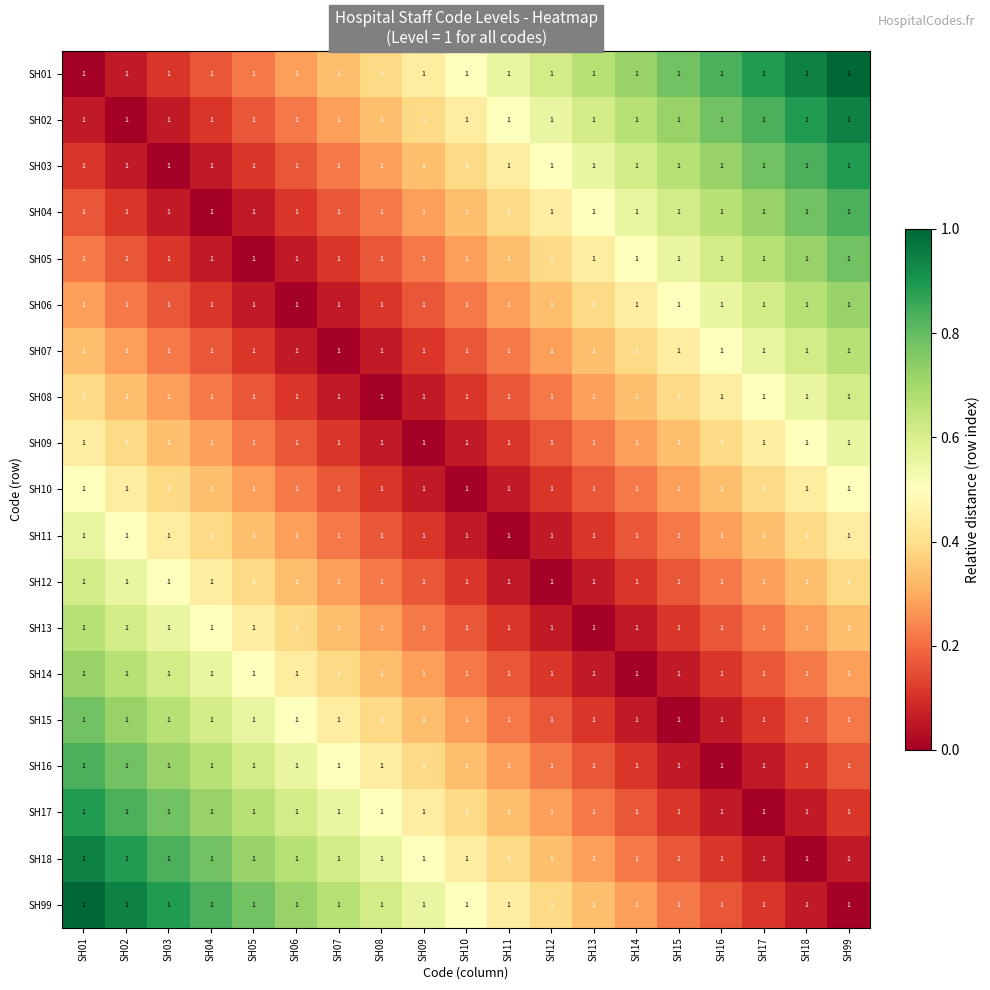

Is it true that SH17 equals 0.4 at SH02?

False